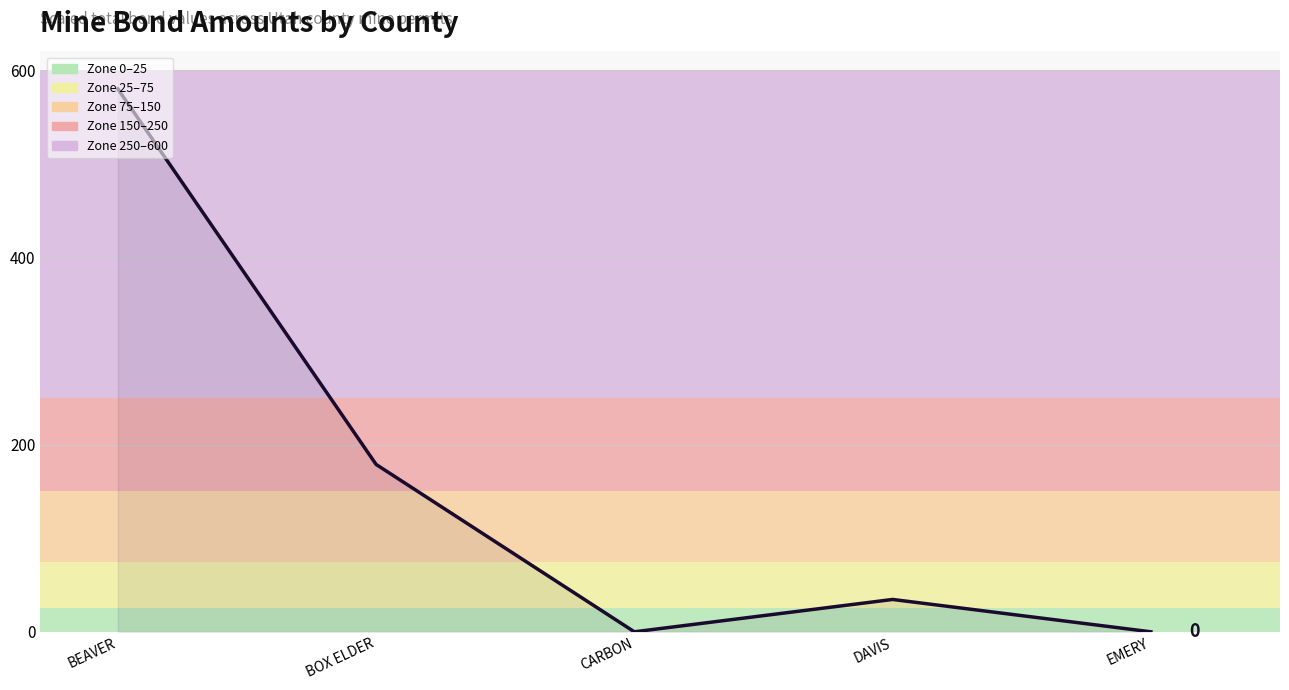

Does the chart have visible grid lines?

Yes